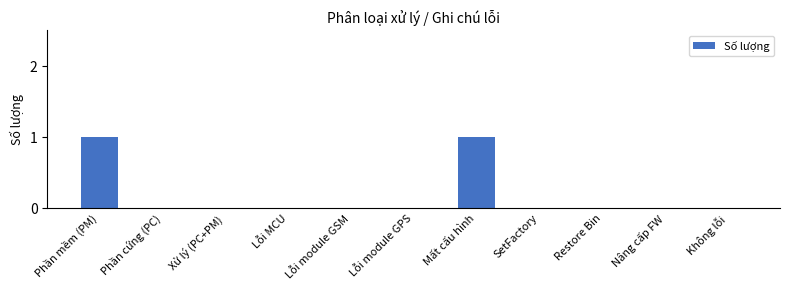

What is the sum of all values?

2